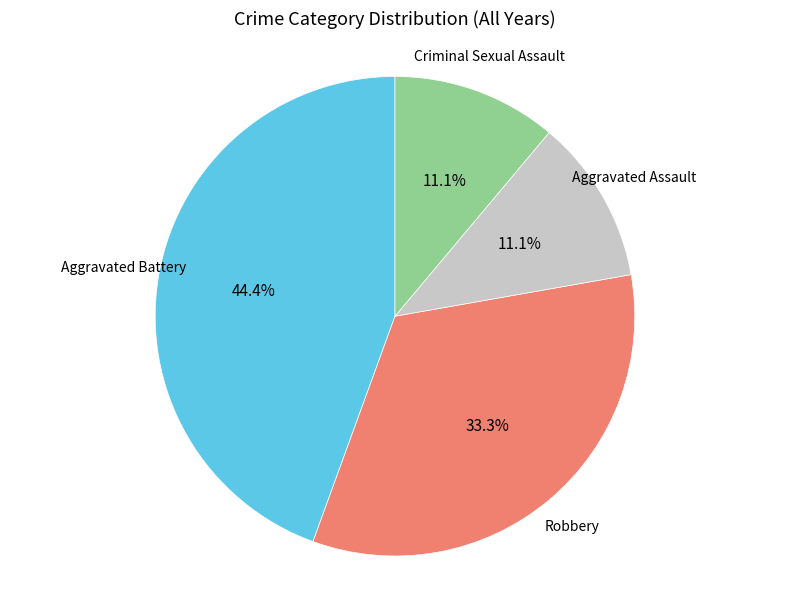

Does any single category account for the majority?

No